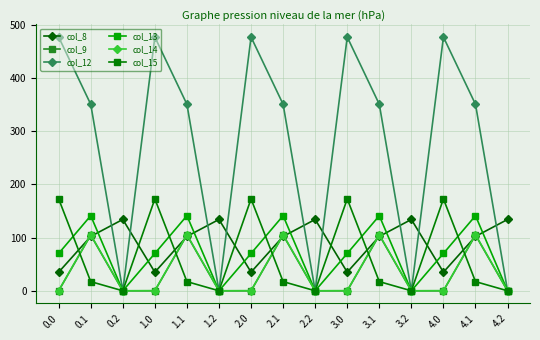

At which category does col_12 reach its first local peak?

1.0